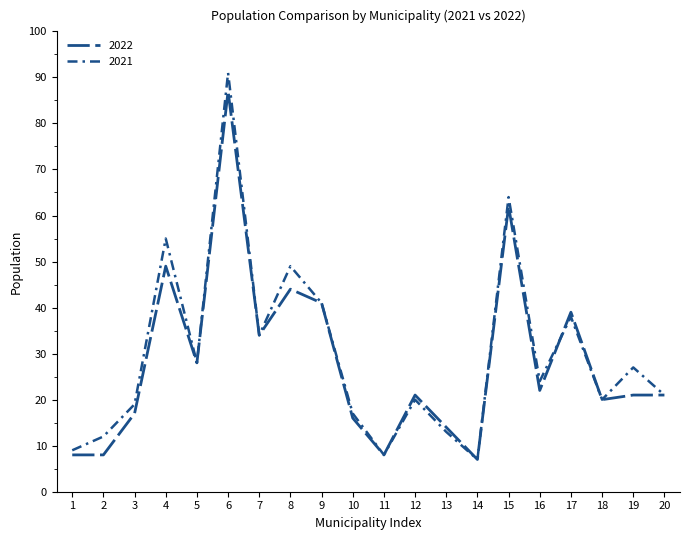

Does the chart have visible grid lines?

No